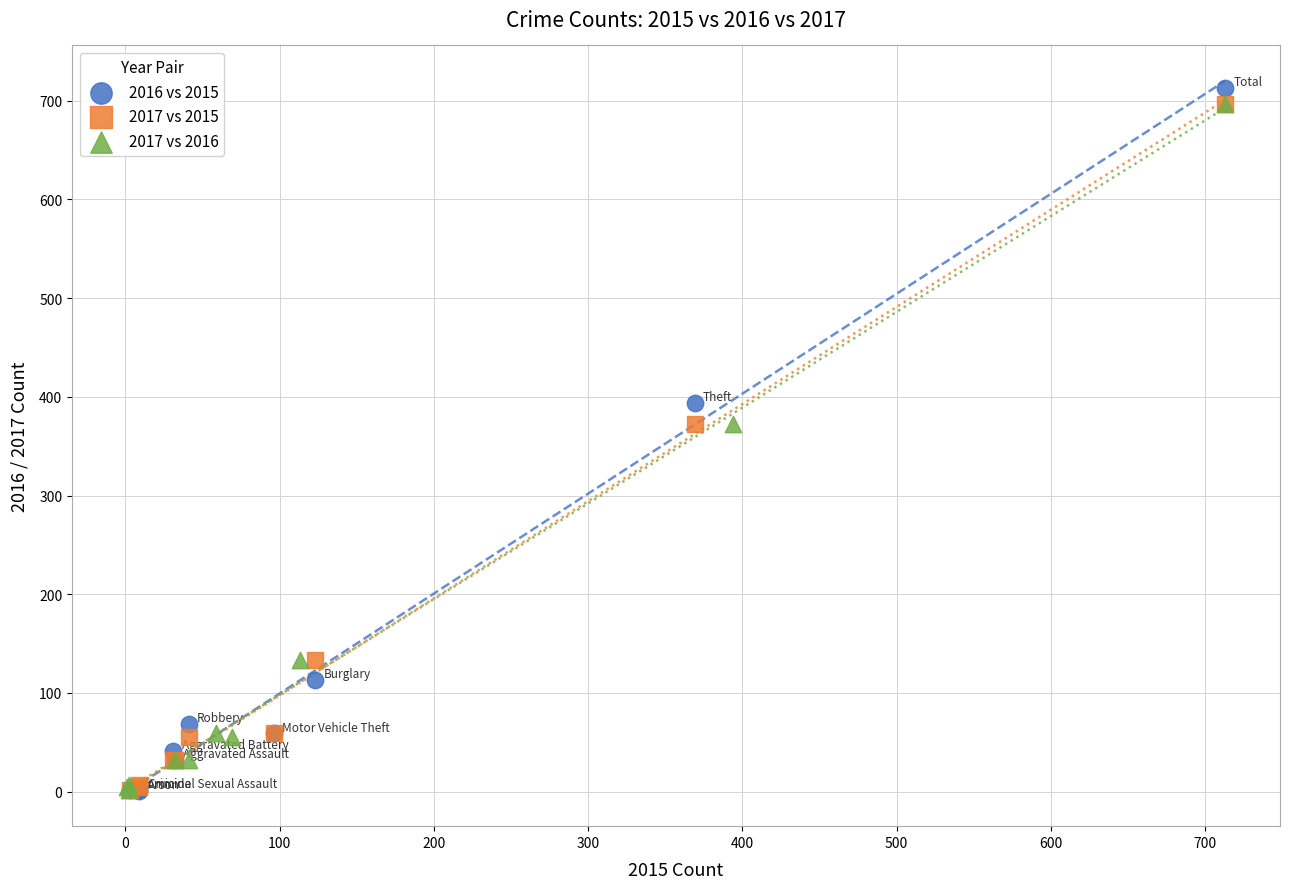

Which series has the largest Y range (max minus min)?

2016 vs 2015